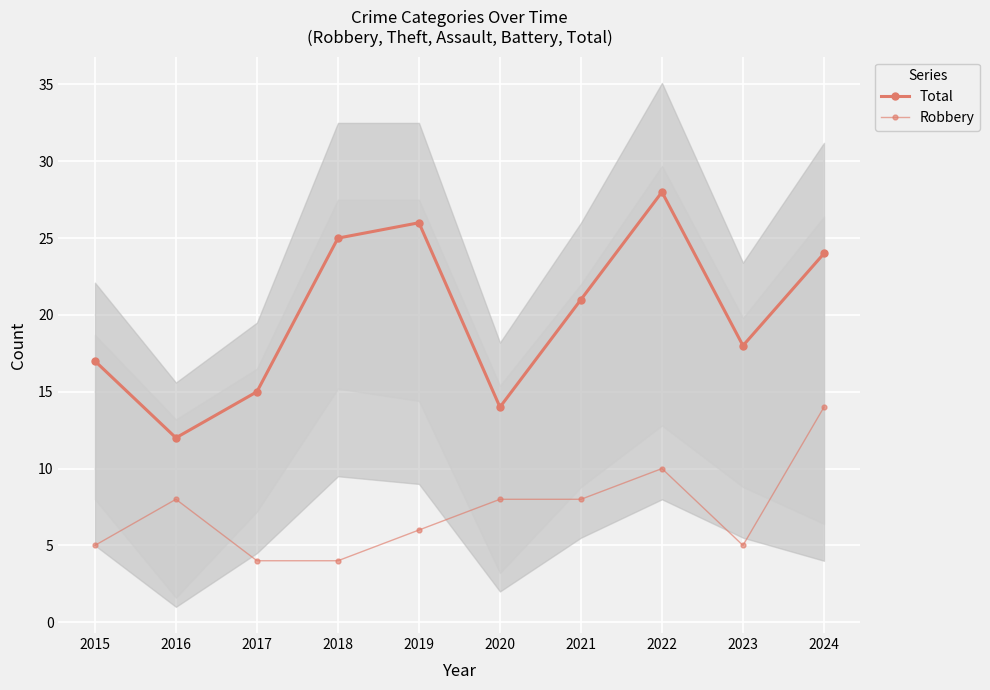

At which label is Total closest to 20?

2021